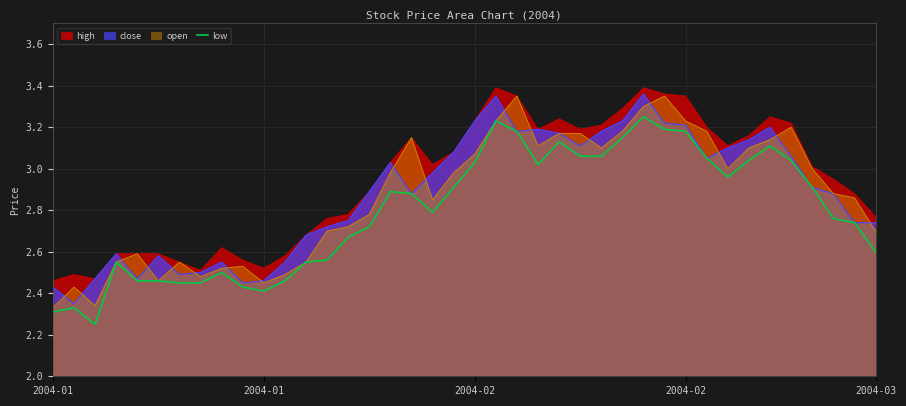

What is the change in value from 6 to 32?

+0.5